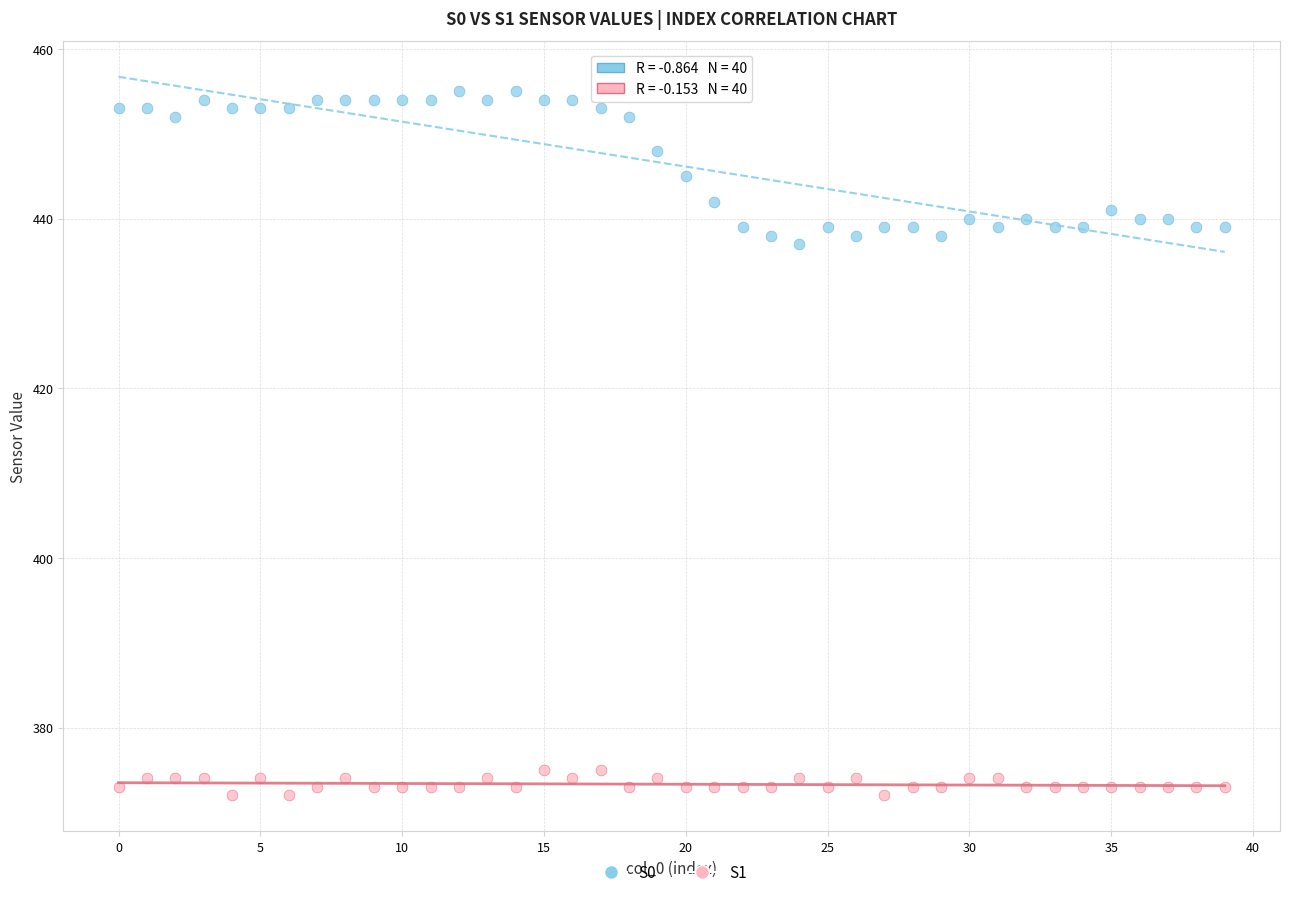

Which series contains the highest Y value?

S0